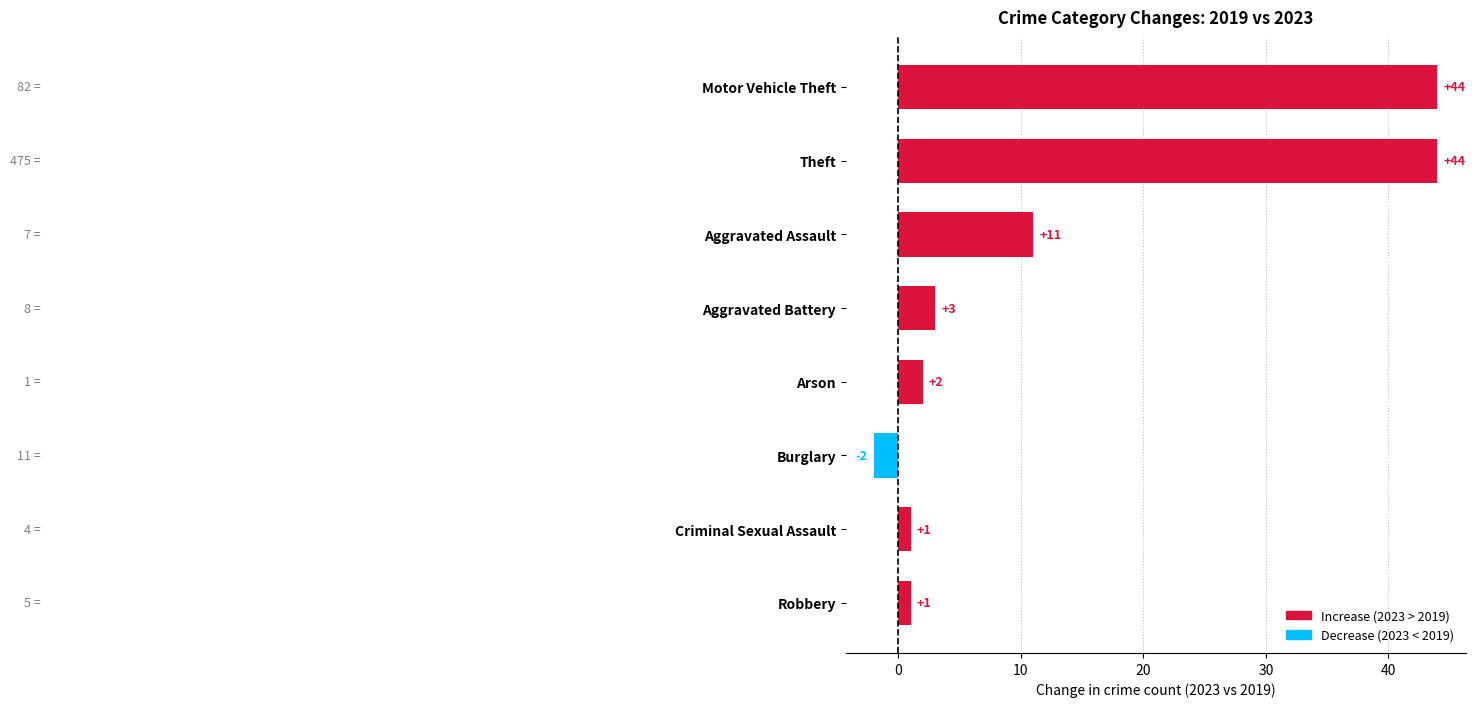

What is the change in value from Aggravated Assault to Aggravated Battery?

-8